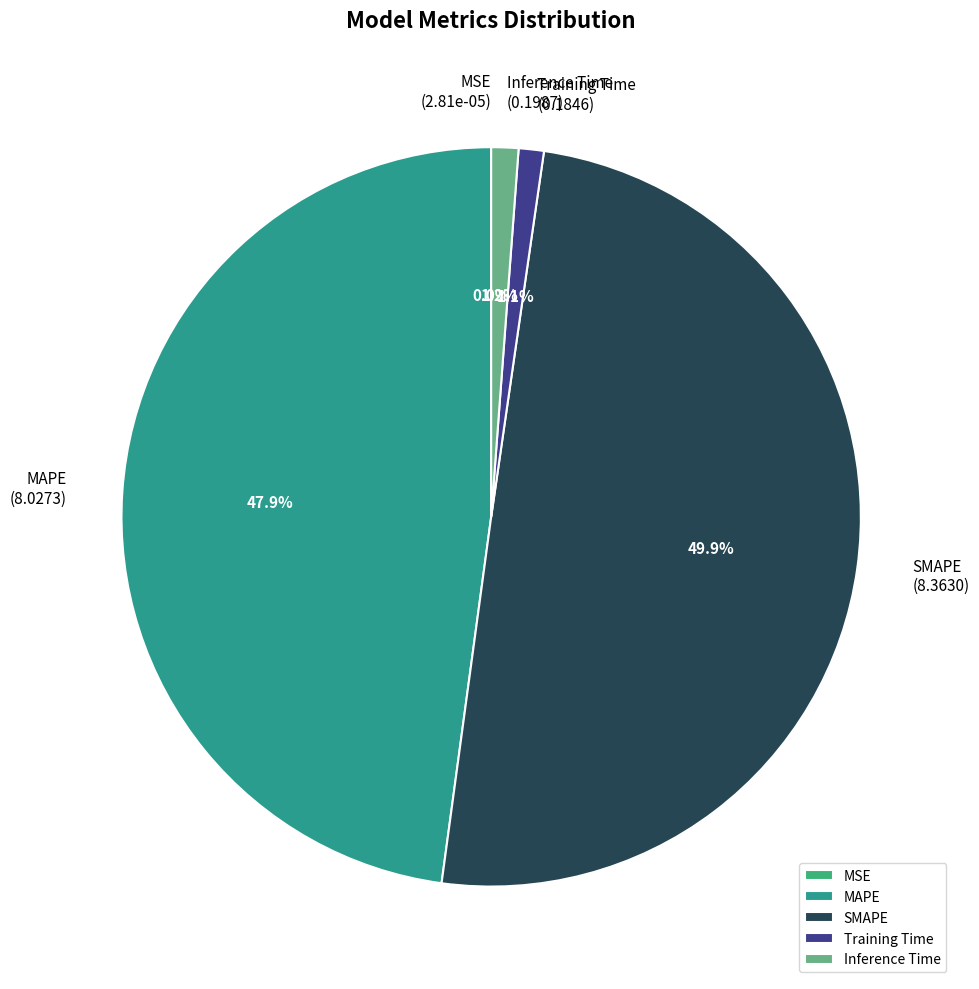

What percentage do Inference Time and Training Time together represent?

2.3%